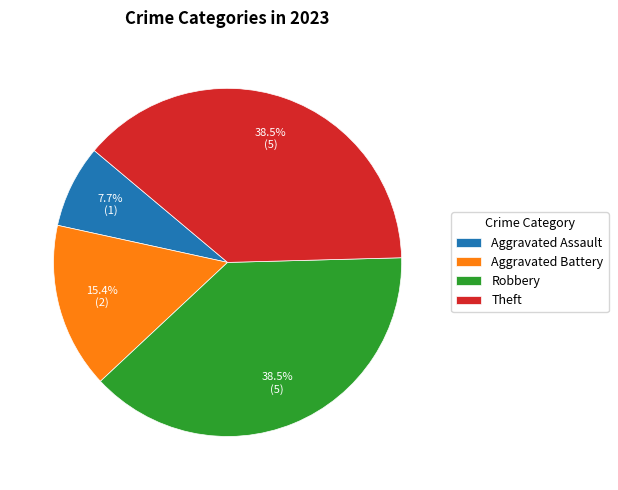

Which has a higher value, Theft or Aggravated Assault?

Theft